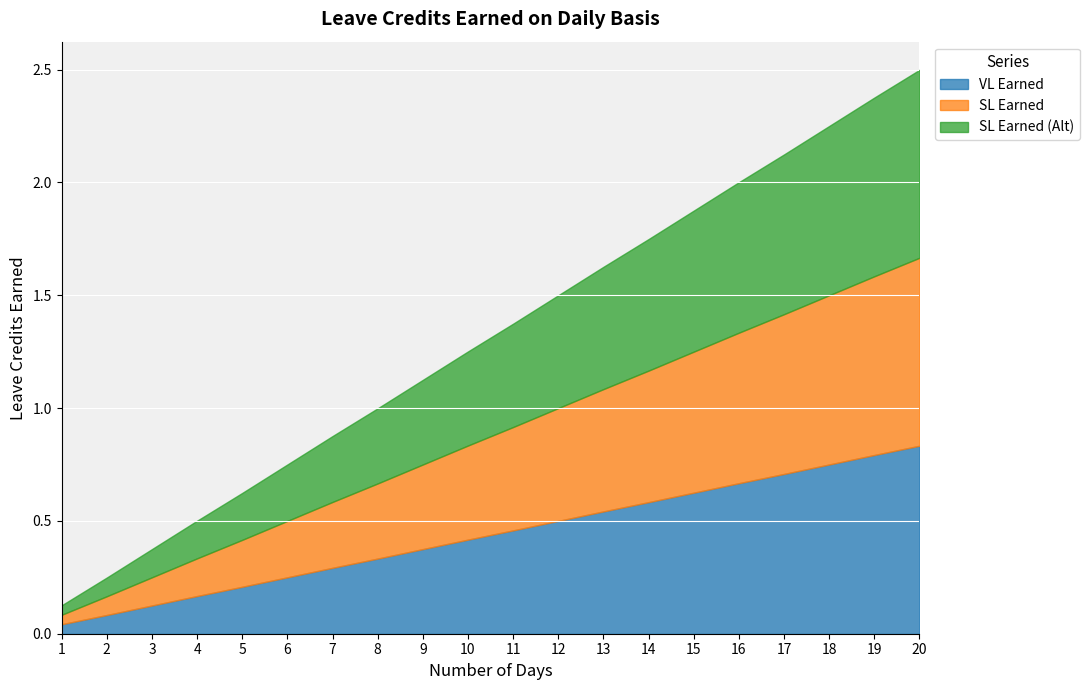

What is the value of the SL Earned point at the 18th from the left?

0.8